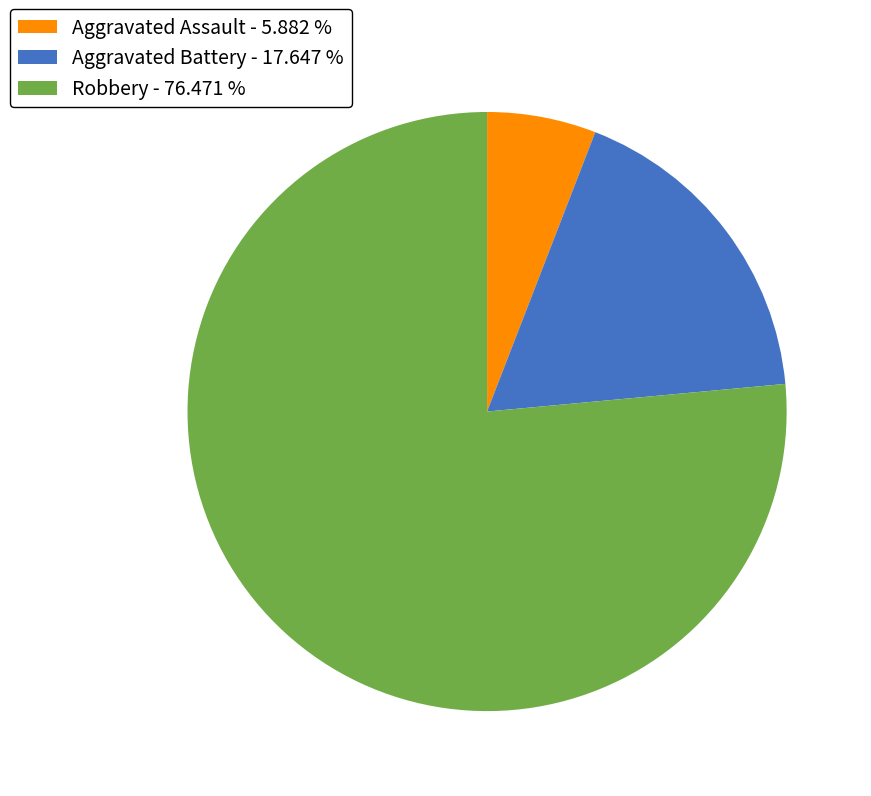

Which has a higher value, Aggravated Assault - 5.882 % or Robbery - 76.471 %?

Robbery - 76.471 %